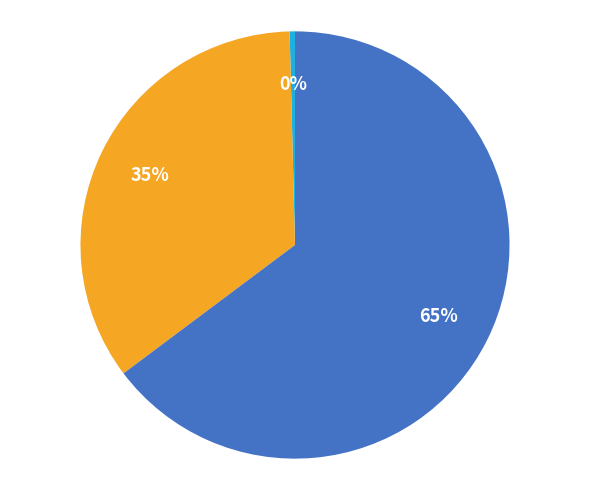

Is there a majority slice in this chart?

Yes